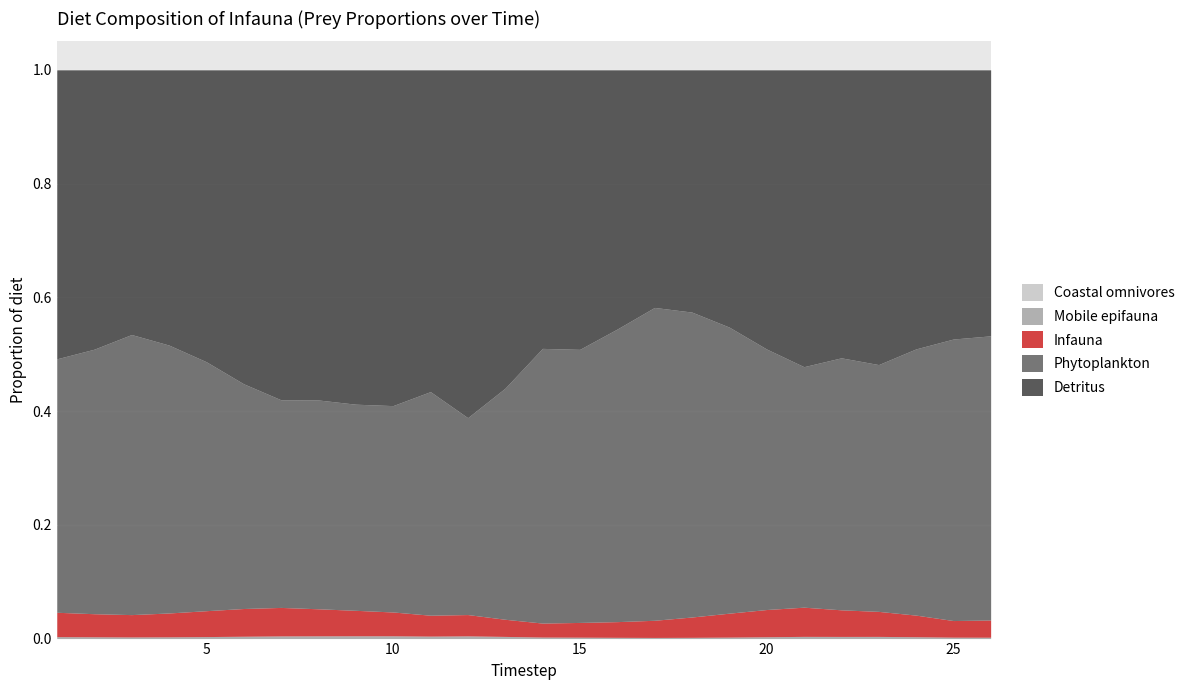

True or false: Detritus and Coastal omnivores cross at least once.

False